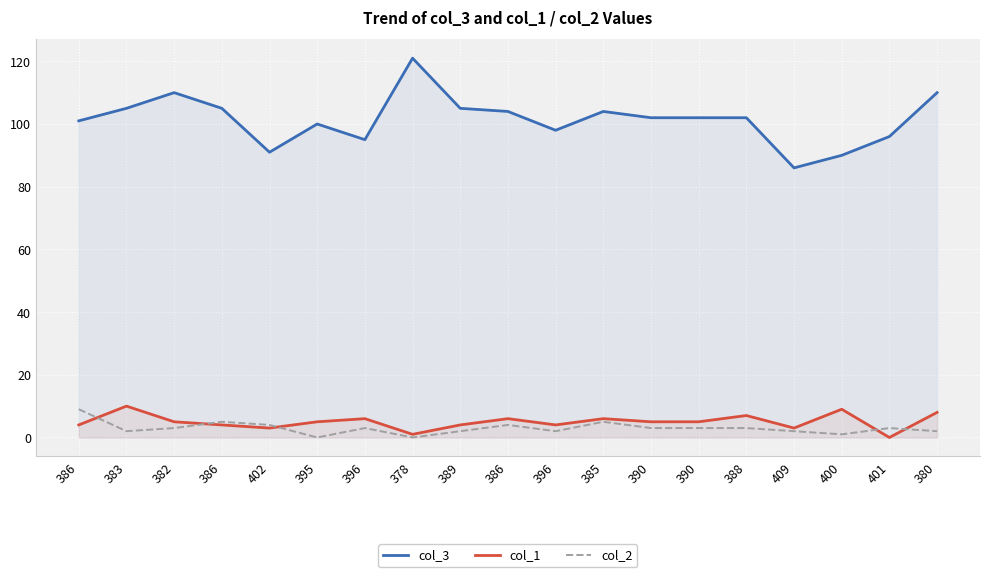

Rank the categories by col_1 value from highest to lowest.

383, 400, 380, 388, 396, 386, 385, 382, 395, 390, 390, 386, 386, 389, 396, 402, 409, 378, 401